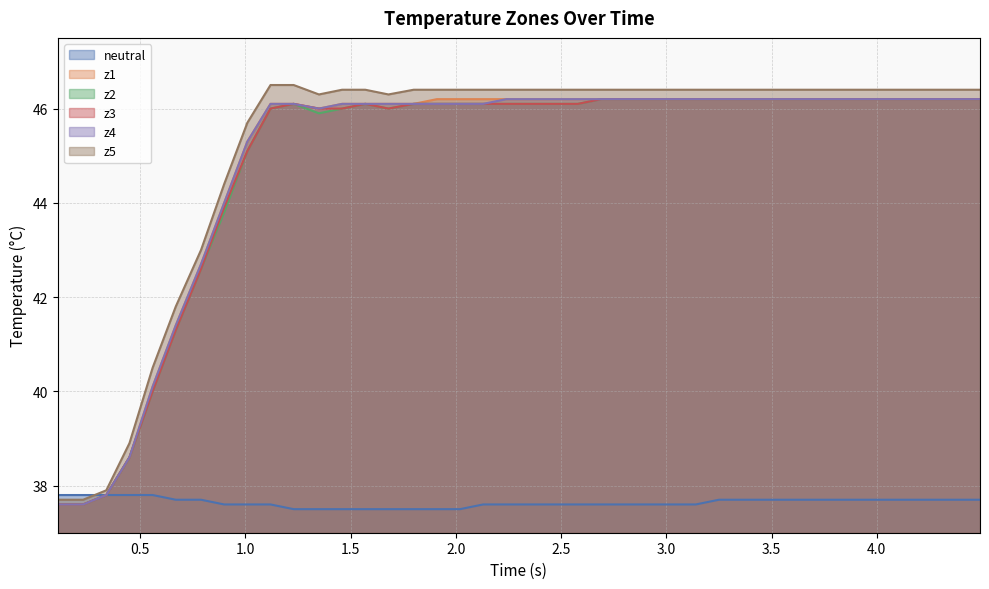

Which series has the widest spread of values?

z5